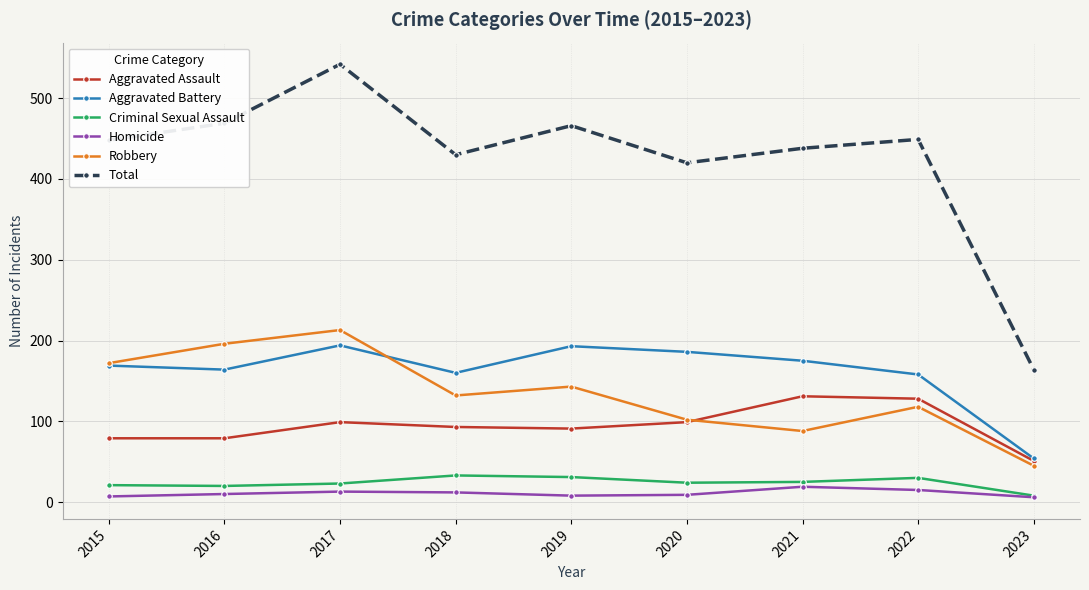

The Robbery series shows 88 at 2021. True or false?

True